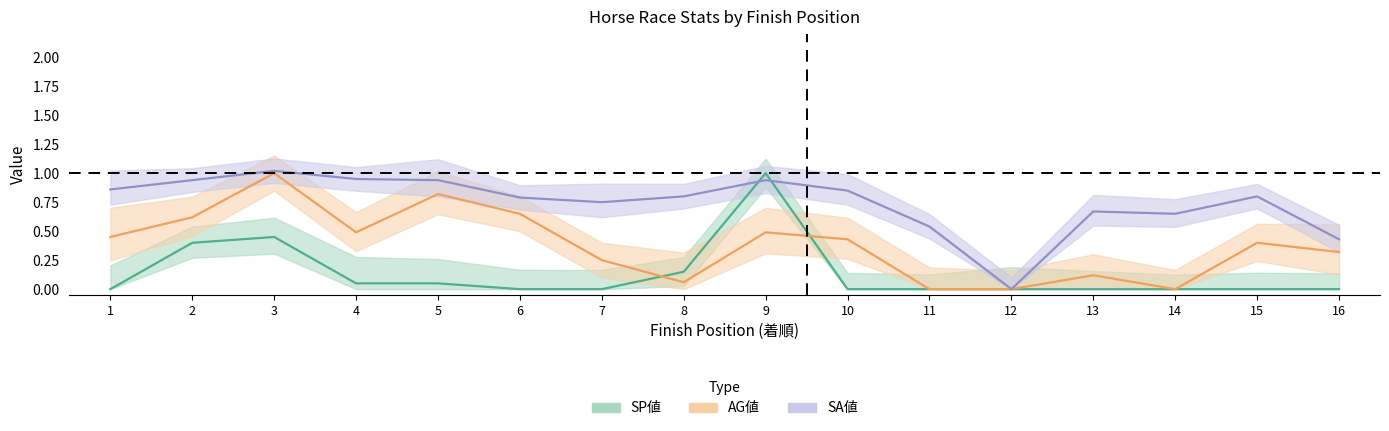

What is the difference between the maximum and minimum values in the AG値 series?

1.0